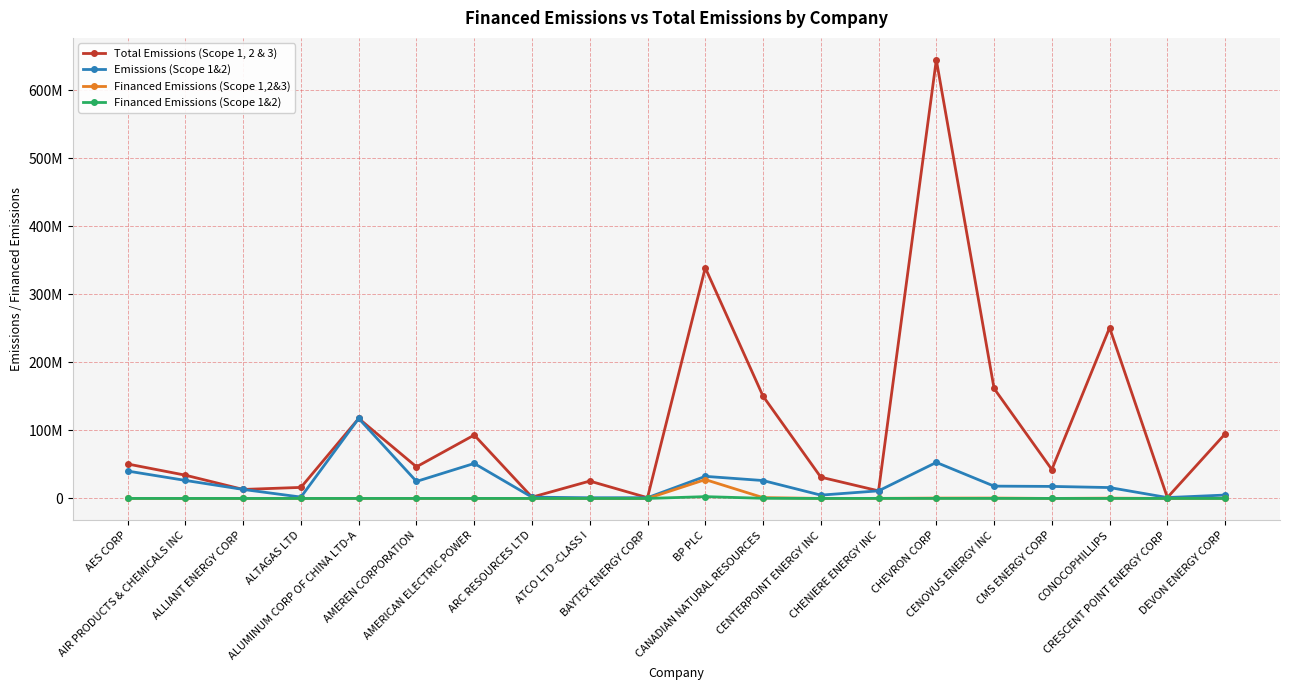

Rank the categories by Financed Emissions (Scope 1&2) value from lowest to highest.

ATCO LTD -CLASS I, ALTAGAS LTD, BAYTEX ENERGY CORP, CRESCENT POINT ENERGY CORP, CMS ENERGY CORP, CENTERPOINT ENERGY INC, DEVON ENERGY CORP, AIR PRODUCTS & CHEMICALS INC, ARC RESOURCES LTD, ALLIANT ENERGY CORP, CONOCOPHILLIPS, ALUMINUM CORP OF CHINA LTD-A, AMEREN CORPORATION, AES CORP, CHEVRON CORP, AMERICAN ELECTRIC POWER, CENOVUS ENERGY INC, CHENIERE ENERGY INC, CANADIAN NATURAL RESOURCES, BP PLC